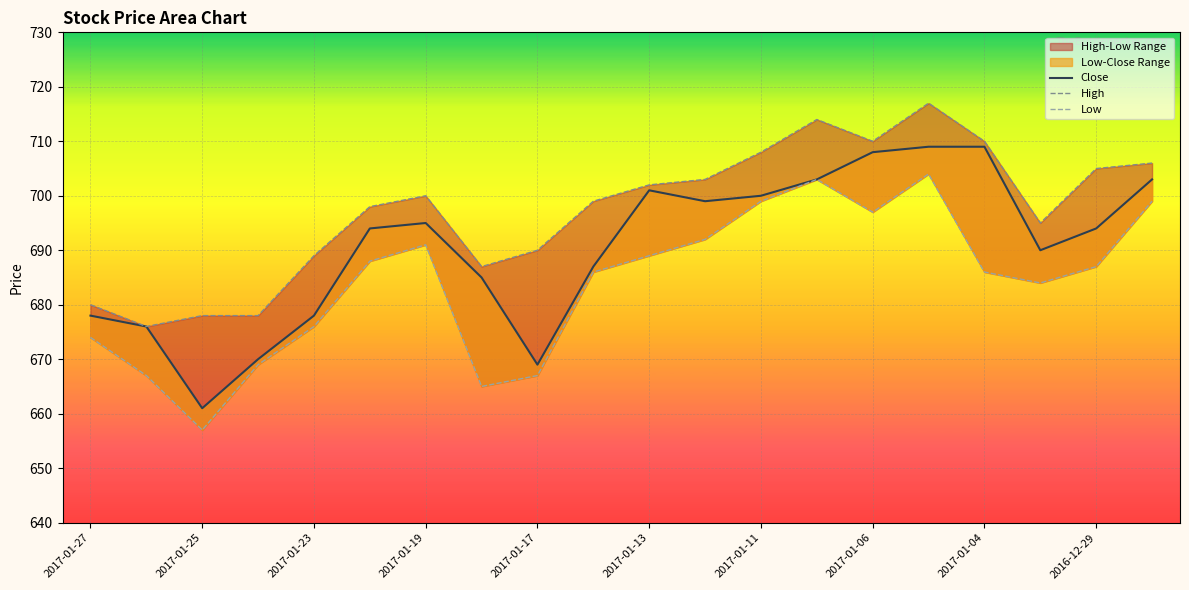

Which has a higher value, 2017-01-06 or 2017-01-23?

2017-01-06